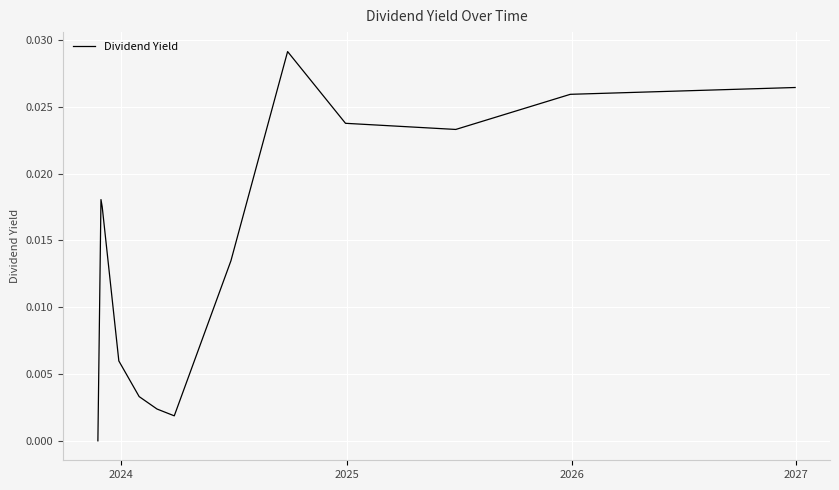

How many lines are shown in the chart?

1